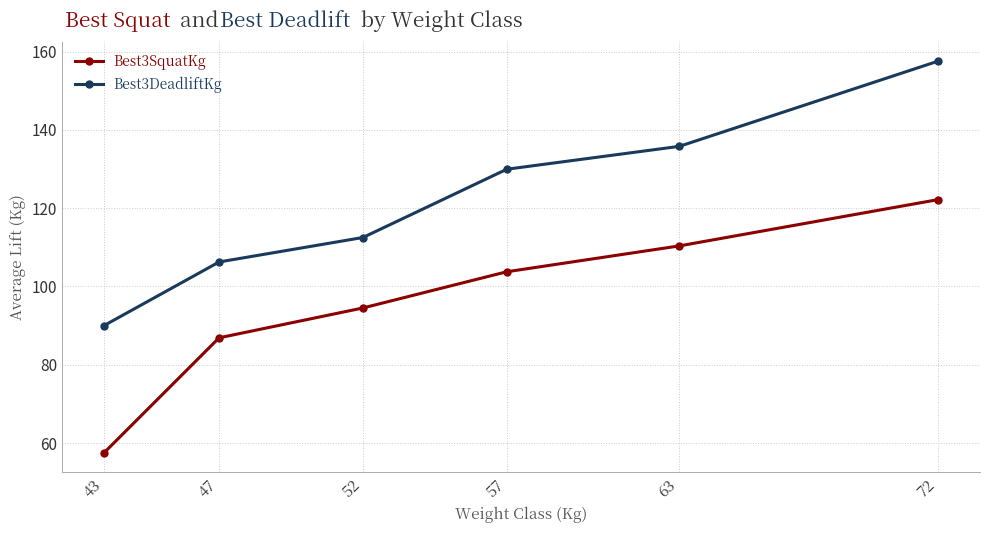

Between 47 and 72, which series saw the biggest shift?

Best3DeadliftKg